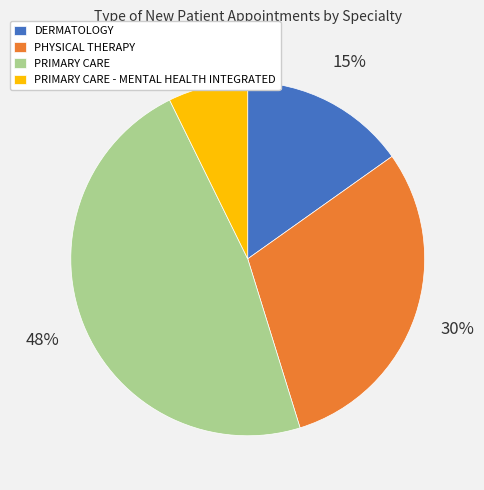

Does PRIMARY CARE - MENTAL HEALTH INTEGRATED account for over 50% of the chart?

No